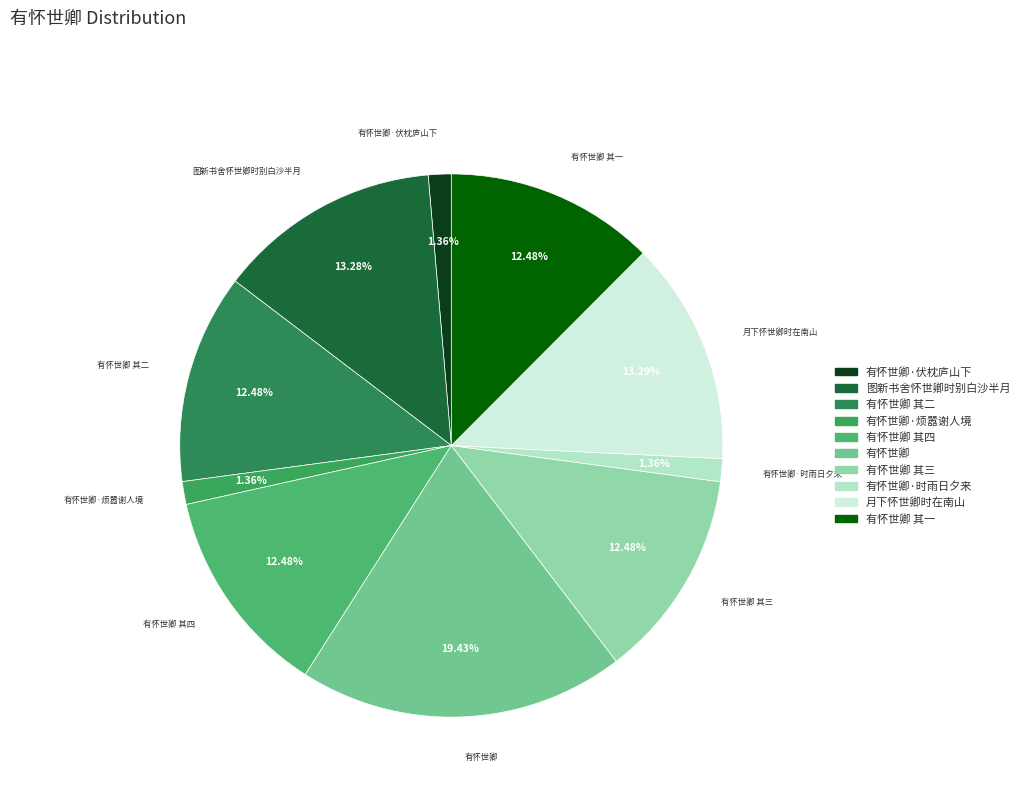

Which slice is the largest?

有怀世卿